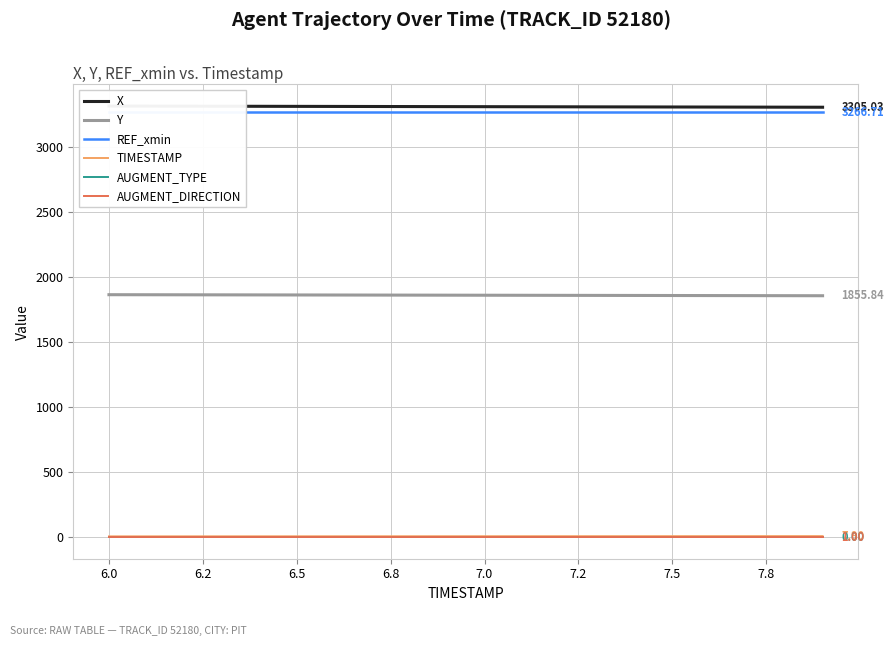

True or false: AUGMENT_TYPE and REF_xmin cross at least once.

False